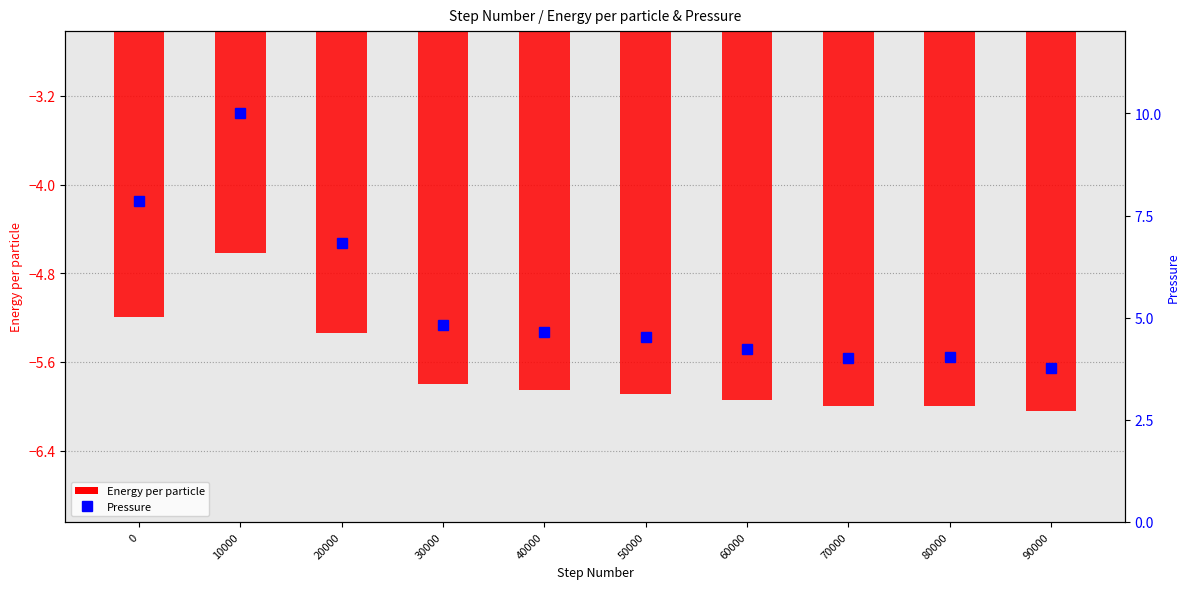

Is it true that Energy per particle equals -9.4 at 20000?

False